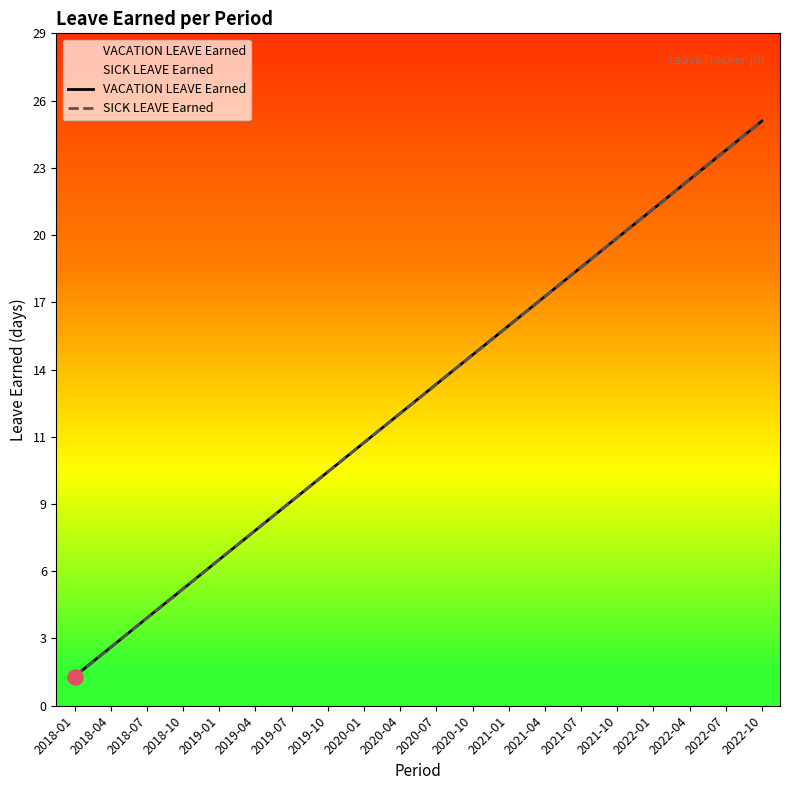

At how many categories does at least one series exceed 11?

12